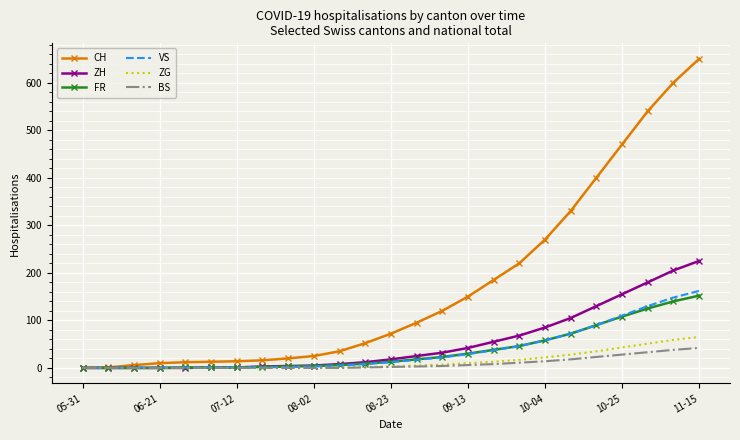

Which series has the largest total across all categories?

CH